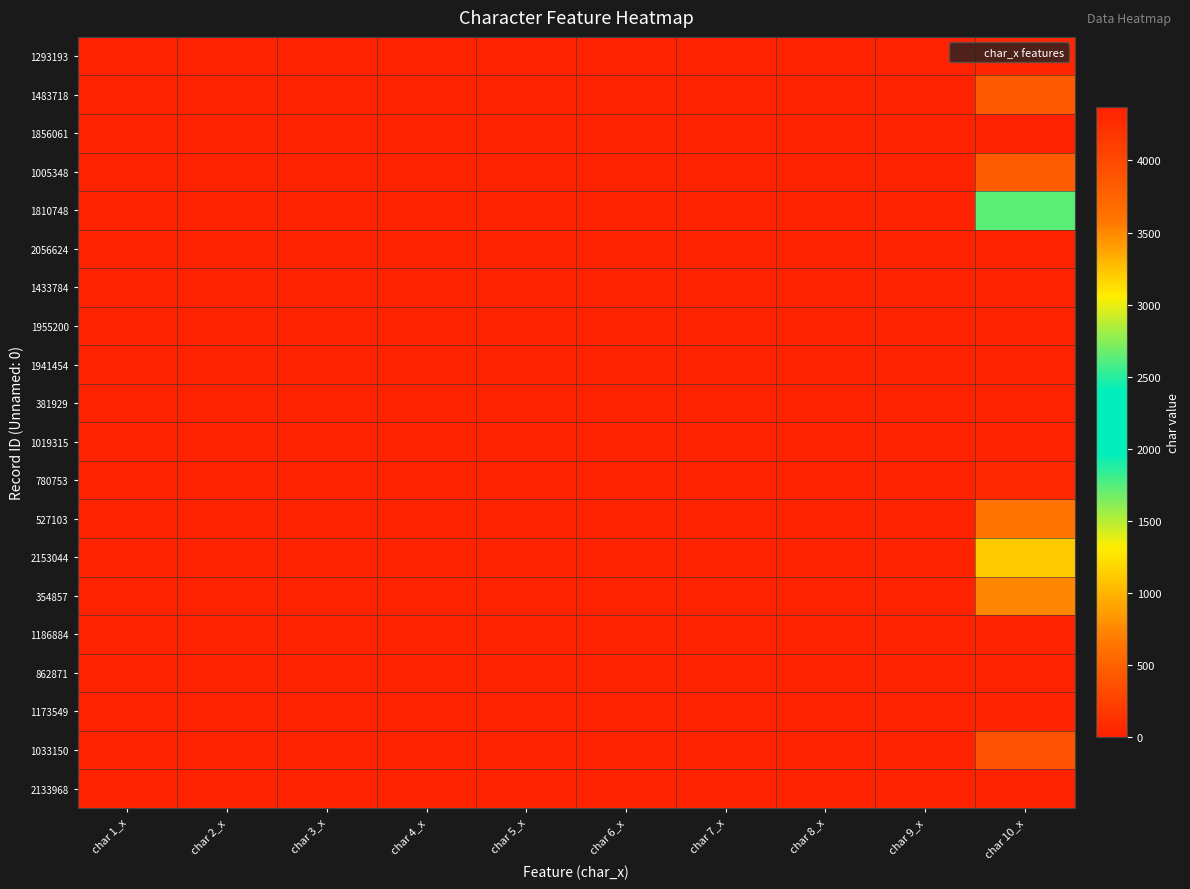

What is the total value across all series at char 8_x?

16